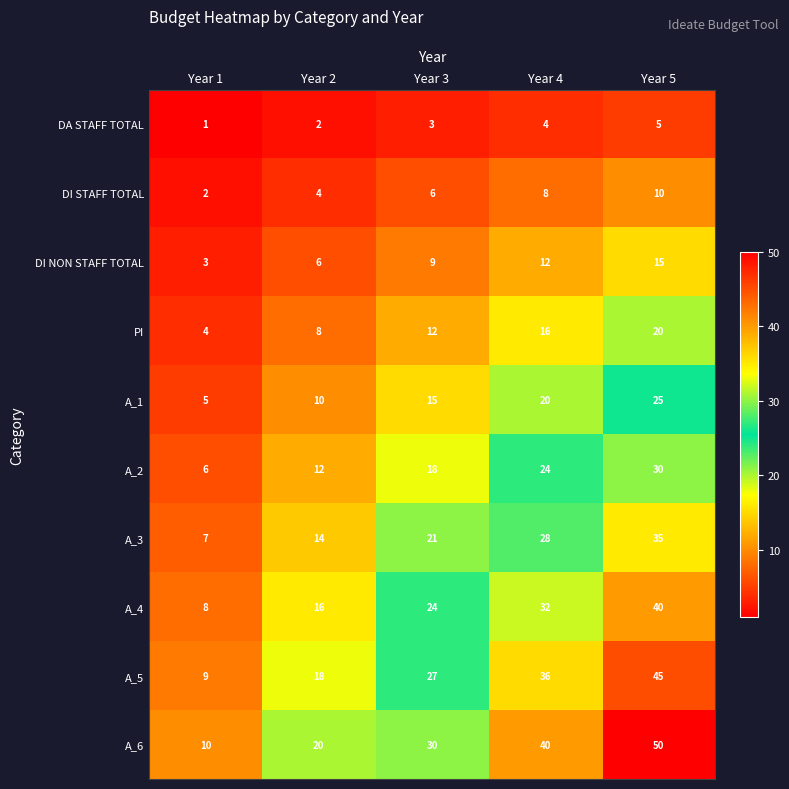

What is the maximum value shown in the chart?

50